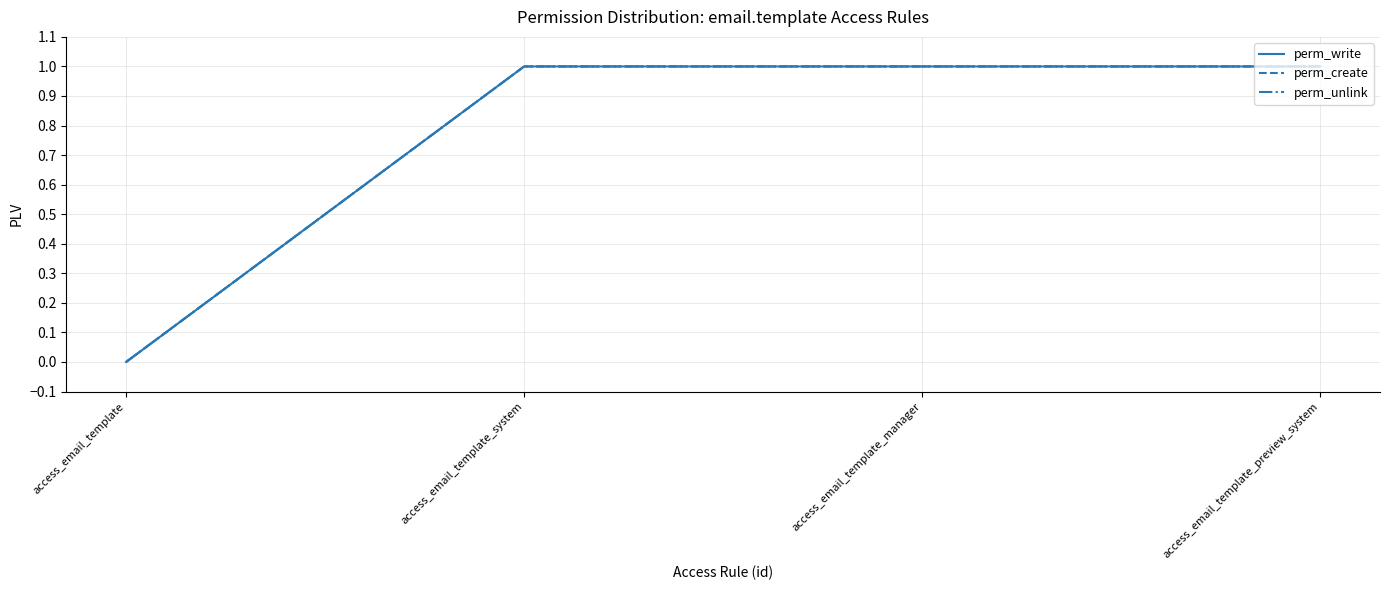

True or false: perm_write and perm_create intersect in this chart.

False